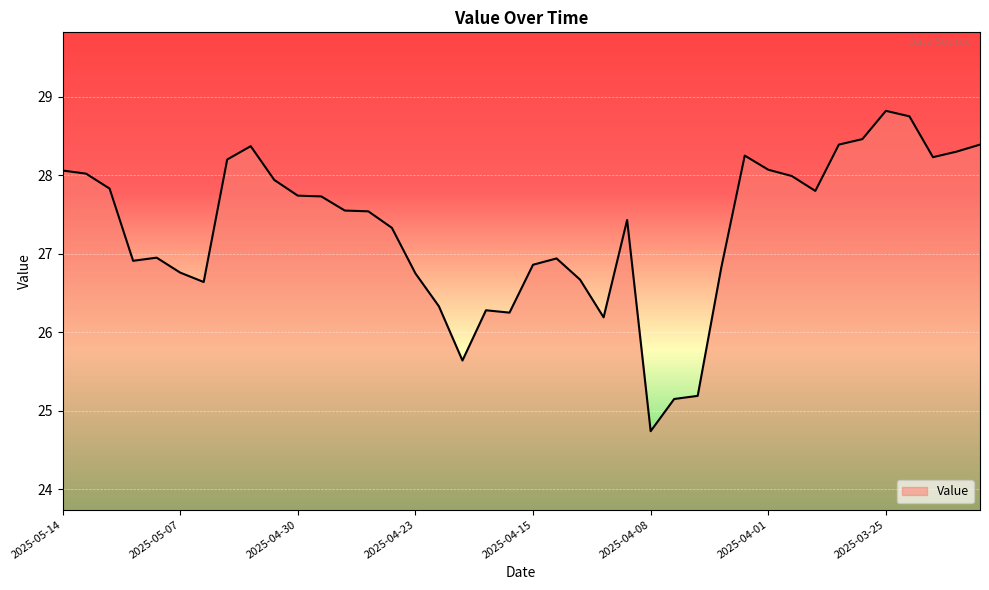

What is the maximum value shown in the chart?

28.8